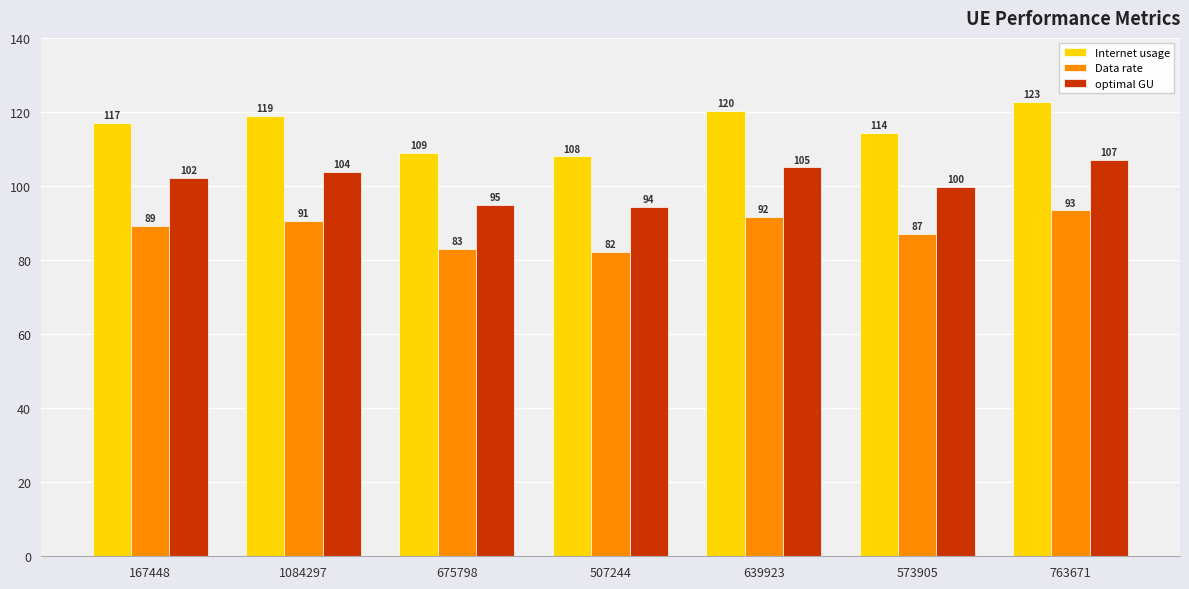

Between 1084297 and 507244, which series saw the biggest shift?

Internet usage